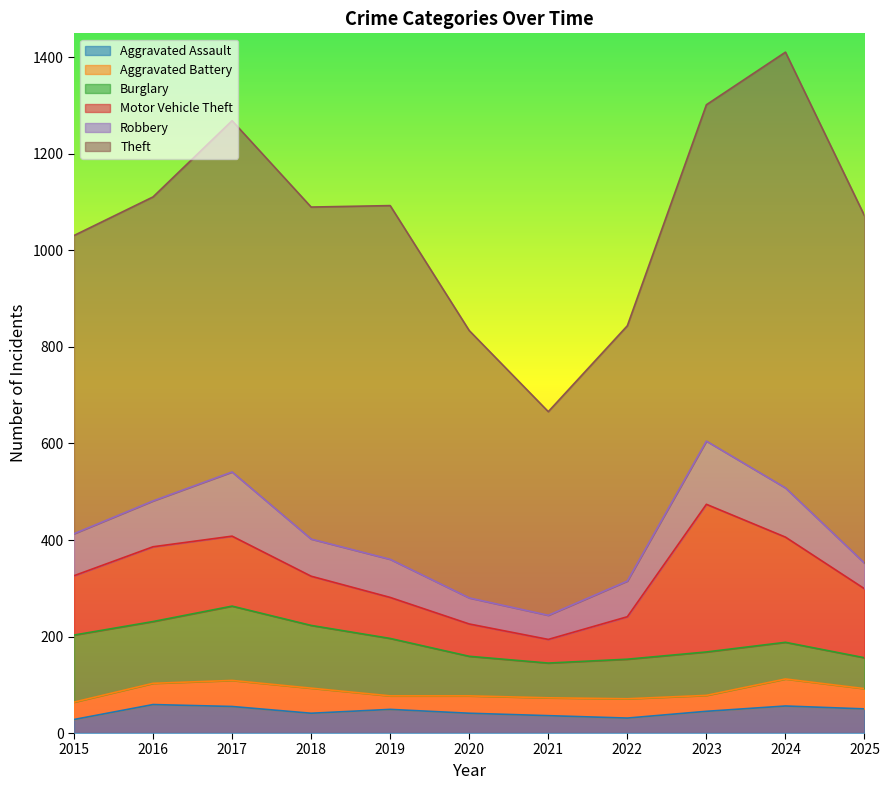

In Theft, how many points are higher than both neighbors (excluding endpoints)?

3